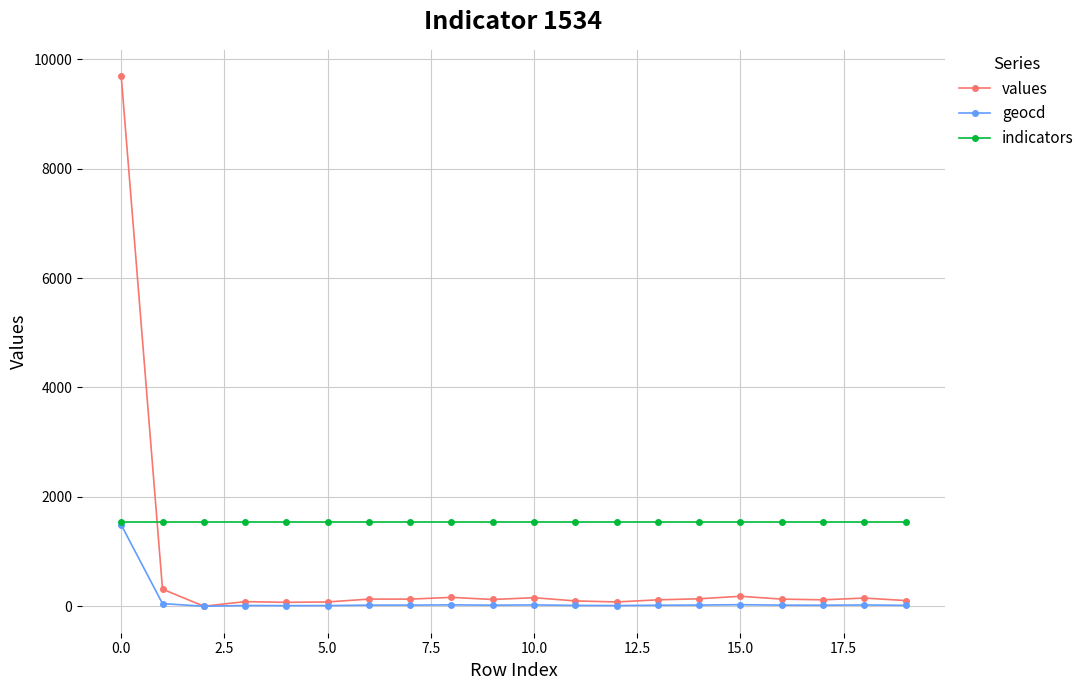

What is the minimum value for indicators?

1534